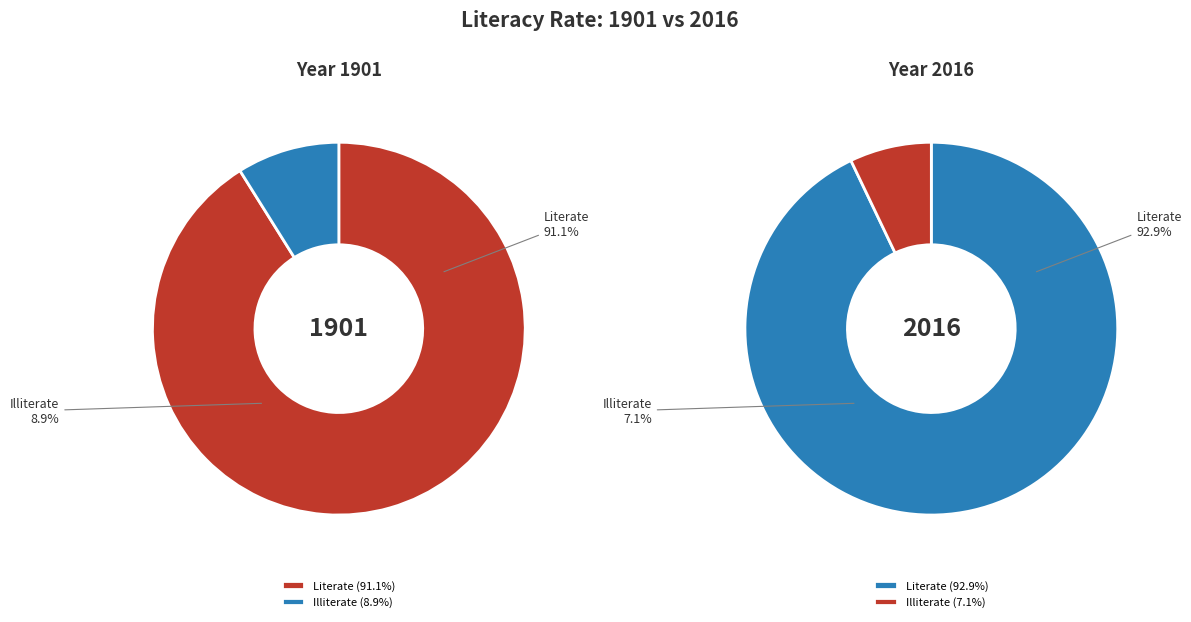

What is the change in value from 1901 to 2016?

+1.8